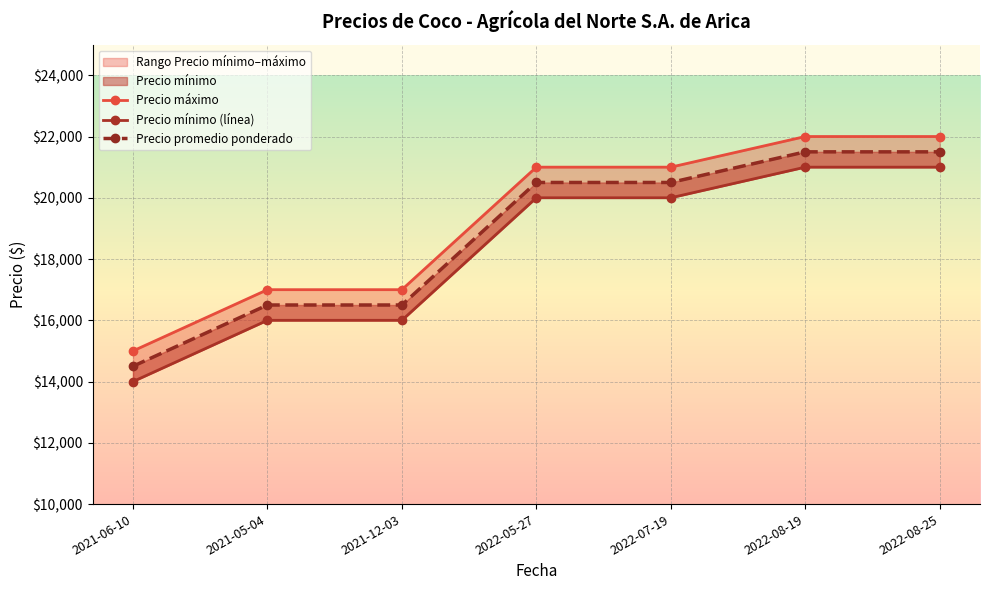

What is the sum of all Precio máximo values?

135000